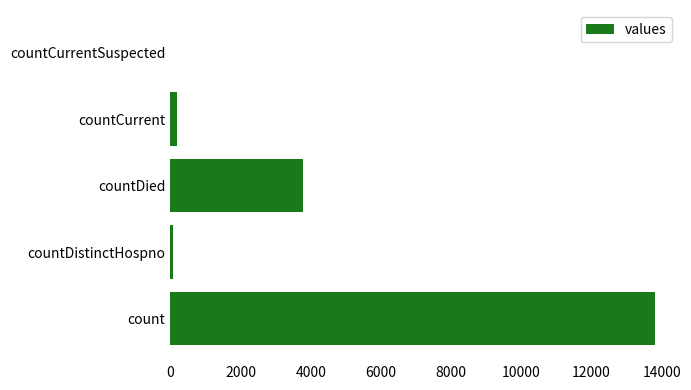

Reading bottom to top, what are all the values shown in this chart?

count=13804	countDistinctHospno=71	countDied=3775	countCurrent=182	countCurrentSuspected=0